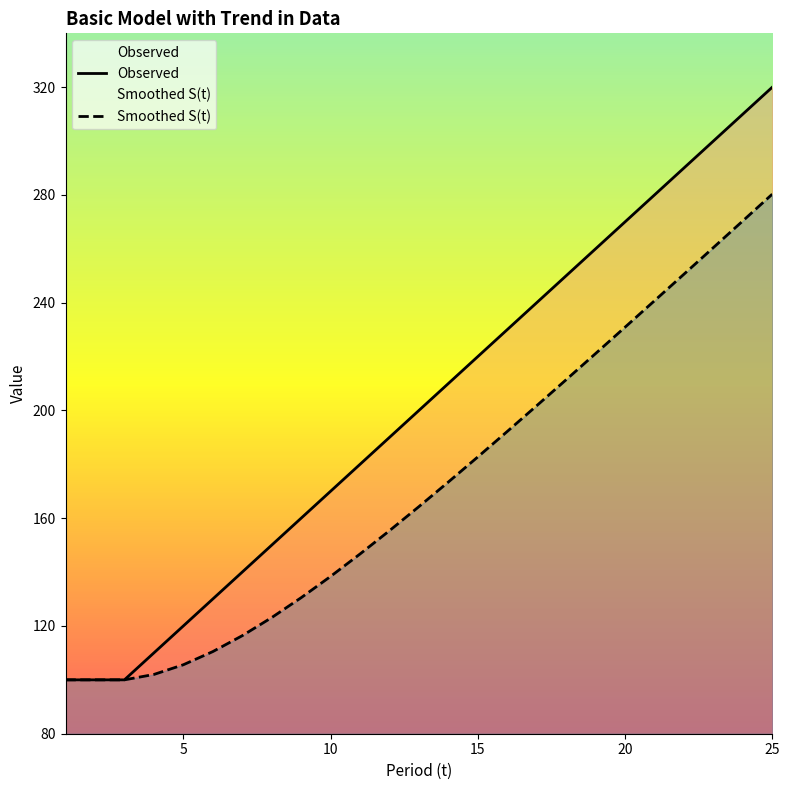

What is the greatest value displayed?

320.0